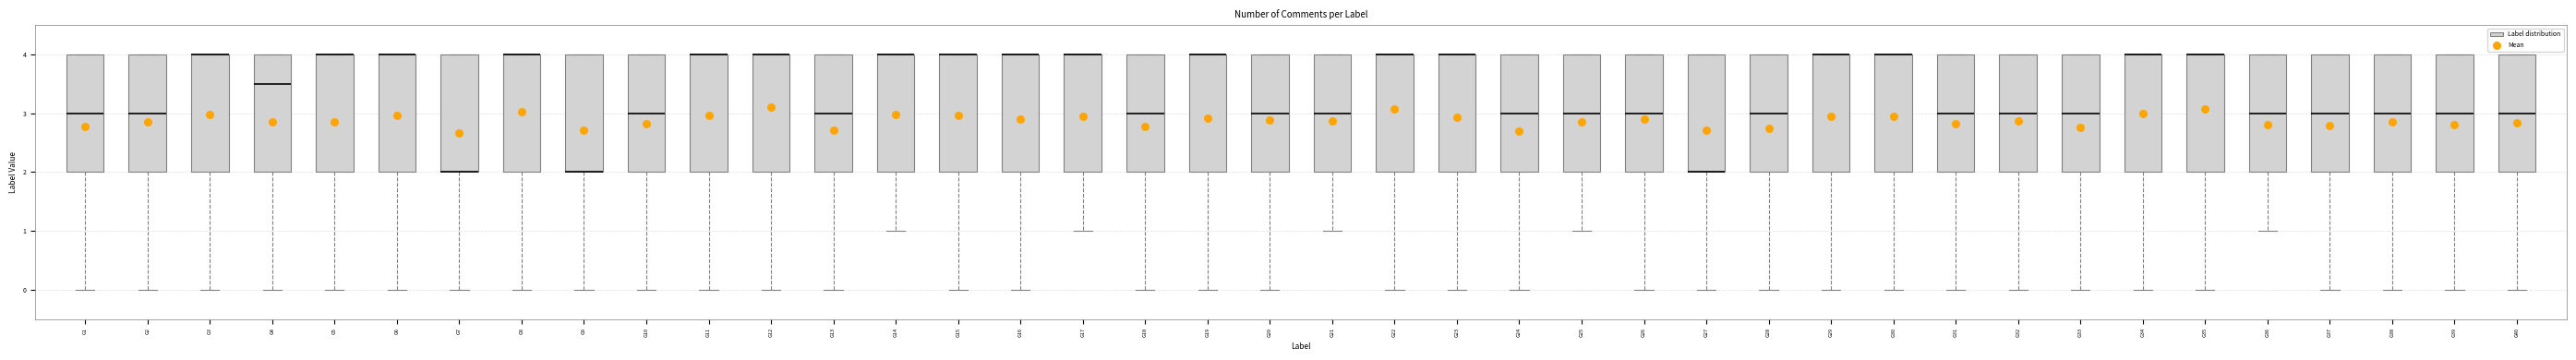

Reading left to right, read every box against the y-axis: the position of its median line, the range the box covers, and the ends of its whiskers. The values are not printed on the chart, so give them approximately, as read against the axis.

G1: median 3.0, box 2.0 to 4.0, whiskers 0.0 to 4.0
G2: median 3.0, box 2.0 to 4.0, whiskers 0.0 to 4.0
G3: median 4.0 (drawn on the box's upper edge), box 2.0 to 4.0, whiskers 0.0 to 4.0
G4: median 3.5, box 2.0 to 4.0, whiskers 0.0 to 4.0
G5: median 4.0 (drawn on the box's upper edge), box 2.0 to 4.0, whiskers 0.0 to 4.0
G6: median 4.0 (drawn on the box's upper edge), box 2.0 to 4.0, whiskers 0.0 to 4.0
G7: median 2.0 (drawn on the box's lower edge), box 2.0 to 4.0, whiskers 0.0 to 4.0
G8: median 4.0 (drawn on the box's upper edge), box 2.0 to 4.0, whiskers 0.0 to 4.0
G9: median 2.0 (drawn on the box's lower edge), box 2.0 to 4.0, whiskers 0.0 to 4.0
G10: median 3.0, box 2.0 to 4.0, whiskers 0.0 to 4.0
G11: median 4.0 (drawn on the box's upper edge), box 2.0 to 4.0, whiskers 0.0 to 4.0
G12: median 4.0 (drawn on the box's upper edge), box 2.0 to 4.0, whiskers 0.0 to 4.0
G13: median 3.0, box 2.0 to 4.0, whiskers 0.0 to 4.0
G14: median 4.0 (drawn on the box's upper edge), box 2.0 to 4.0, whiskers 1.0 to 4.0
G15: median 4.0 (drawn on the box's upper edge), box 2.0 to 4.0, whiskers 0.0 to 4.0
G16: median 4.0 (drawn on the box's upper edge), box 2.0 to 4.0, whiskers 0.0 to 4.0
G17: median 4.0 (drawn on the box's upper edge), box 2.0 to 4.0, whiskers 1.0 to 4.0
G18: median 3.0, box 2.0 to 4.0, whiskers 0.0 to 4.0
G19: median 4.0 (drawn on the box's upper edge), box 2.0 to 4.0, whiskers 0.0 to 4.0
G20: median 3.0, box 2.0 to 4.0, whiskers 0.0 to 4.0
G21: median 3.0, box 2.0 to 4.0, whiskers 1.0 to 4.0
G22: median 4.0 (drawn on the box's upper edge), box 2.0 to 4.0, whiskers 0.0 to 4.0
G23: median 4.0 (drawn on the box's upper edge), box 2.0 to 4.0, whiskers 0.0 to 4.0
G24: median 3.0, box 2.0 to 4.0, whiskers 0.0 to 4.0
G25: median 3.0, box 2.0 to 4.0, whiskers 1.0 to 4.0
G26: median 3.0, box 2.0 to 4.0, whiskers 0.0 to 4.0
G27: median 2.0 (drawn on the box's lower edge), box 2.0 to 4.0, whiskers 0.0 to 4.0
G28: median 3.0, box 2.0 to 4.0, whiskers 0.0 to 4.0
G29: median 4.0 (drawn on the box's upper edge), box 2.0 to 4.0, whiskers 0.0 to 4.0
G30: median 4.0 (drawn on the box's upper edge), box 2.0 to 4.0, whiskers 0.0 to 4.0
G31: median 3.0, box 2.0 to 4.0, whiskers 0.0 to 4.0
G32: median 3.0, box 2.0 to 4.0, whiskers 0.0 to 4.0
G33: median 3.0, box 2.0 to 4.0, whiskers 0.0 to 4.0
G34: median 4.0 (drawn on the box's upper edge), box 2.0 to 4.0, whiskers 0.0 to 4.0
G35: median 4.0 (drawn on the box's upper edge), box 2.0 to 4.0, whiskers 0.0 to 4.0
G36: median 3.0, box 2.0 to 4.0, whiskers 1.0 to 4.0
G37: median 3.0, box 2.0 to 4.0, whiskers 0.0 to 4.0
G38: median 3.0, box 2.0 to 4.0, whiskers 0.0 to 4.0
G39: median 3.0, box 2.0 to 4.0, whiskers 0.0 to 4.0
G40: median 3.0, box 2.0 to 4.0, whiskers 0.0 to 4.0